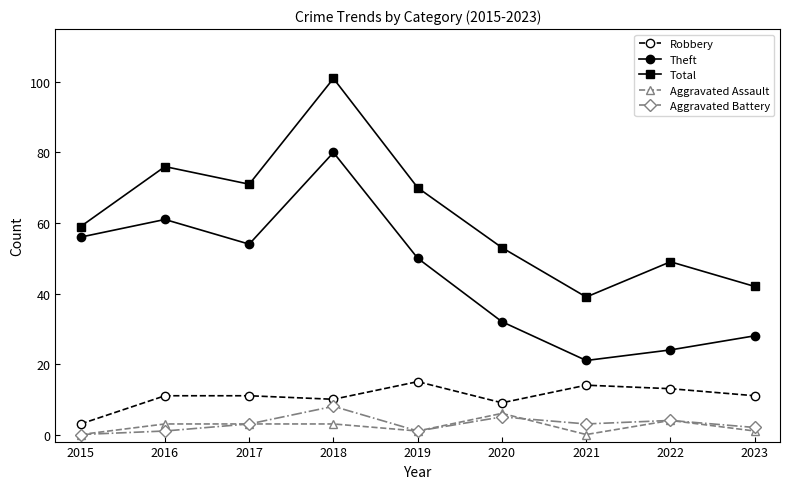

What is the average value of the Aggravated Assault series?

2